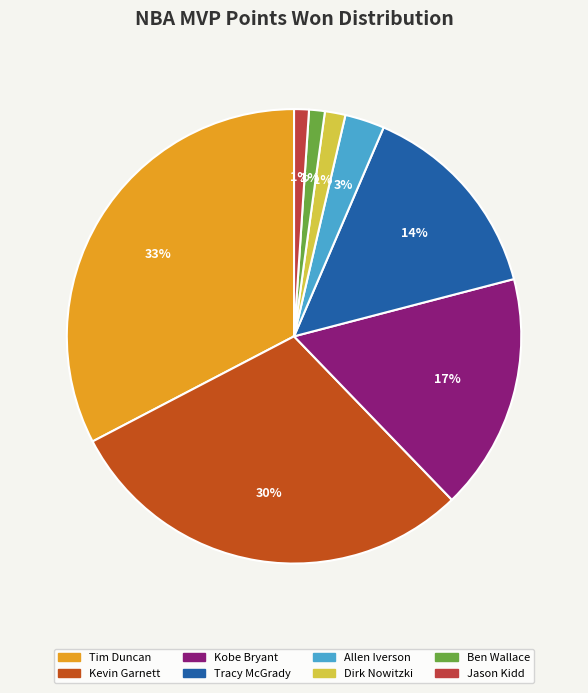

How many slices are in this pie chart?

8